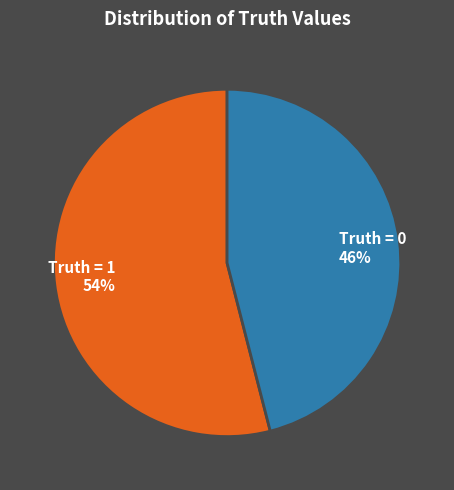

Do Truth = 0 and Truth = 1 together represent more than half of the pie?

Yes